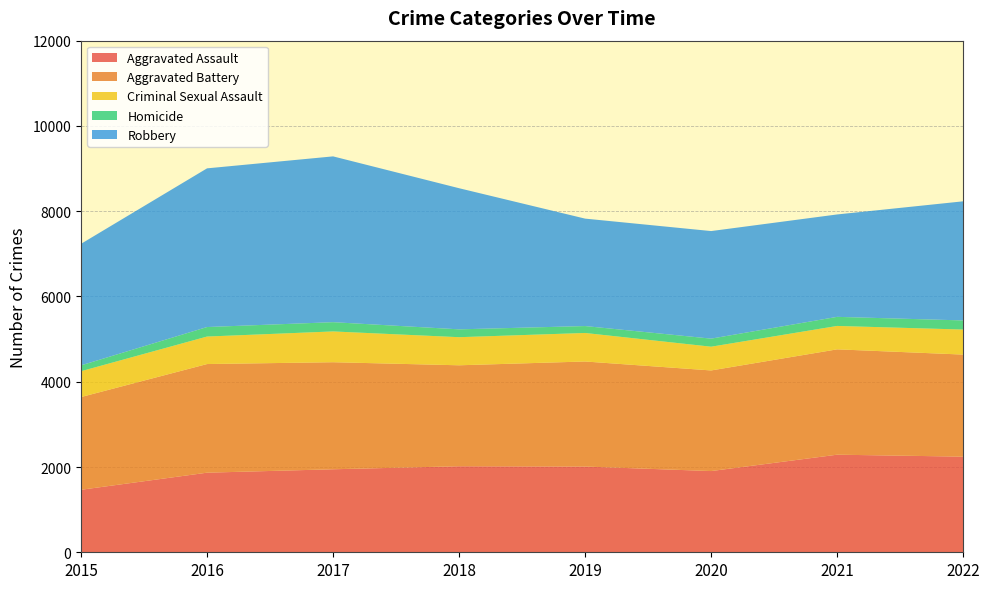

Reading right to left, list all the values displayed in this chart.

Aggravated Assault: 2243	2289	1905	2011	2018	1947	1867	1466
Aggravated Battery: 2394	2471	2360	2464	2368	2511	2548	2175
Criminal Sexual Assault: 587	549	557	669	659	722	645	606
Homicide: 214	213	189	162	184	217	223	137
Robbery: 2794	2402	2523	2520	3310	3889	3722	2851